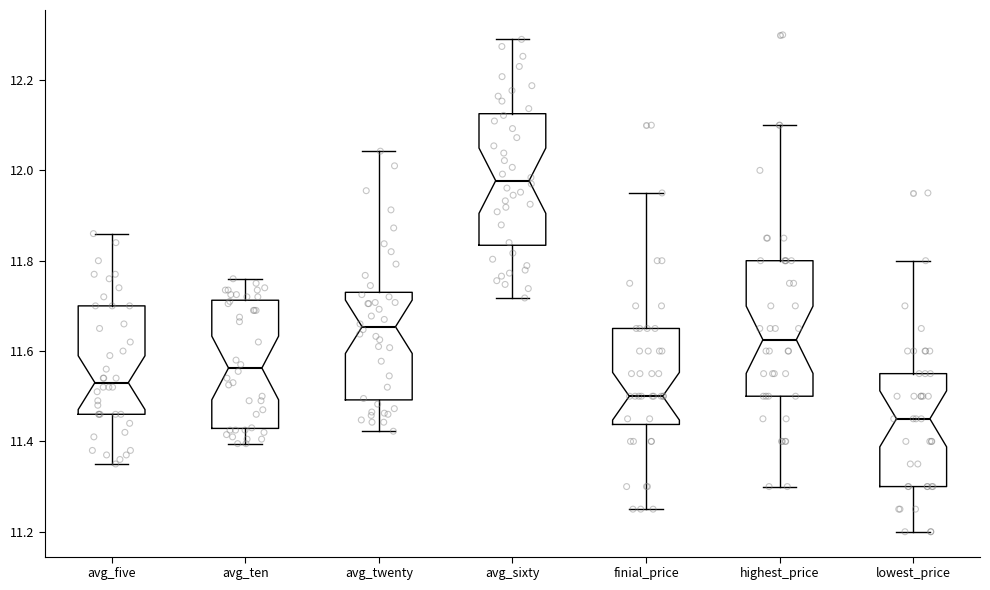

Which box has the highest median line?

avg_sixty